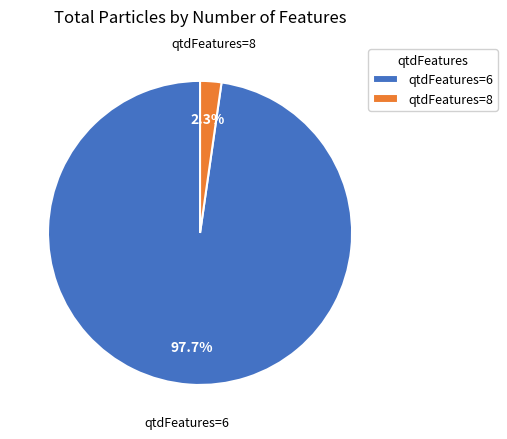

Which category accounts for the majority?

qtdFeatures=6